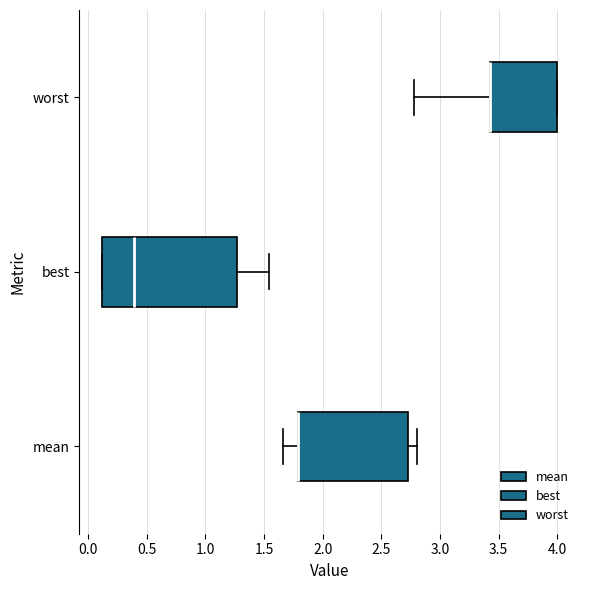

Where is the right edge of the box for best on the x-axis? The values are not printed on the chart, so give them approximately, as read against the axis.

1.25